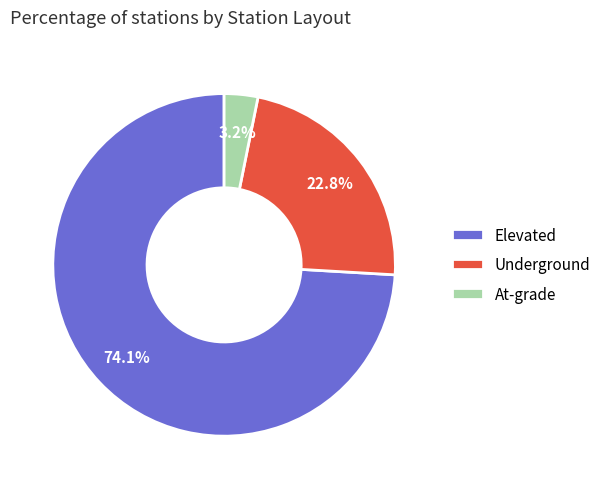

The Elevated slice represents 74% of the pie. True or false?

True